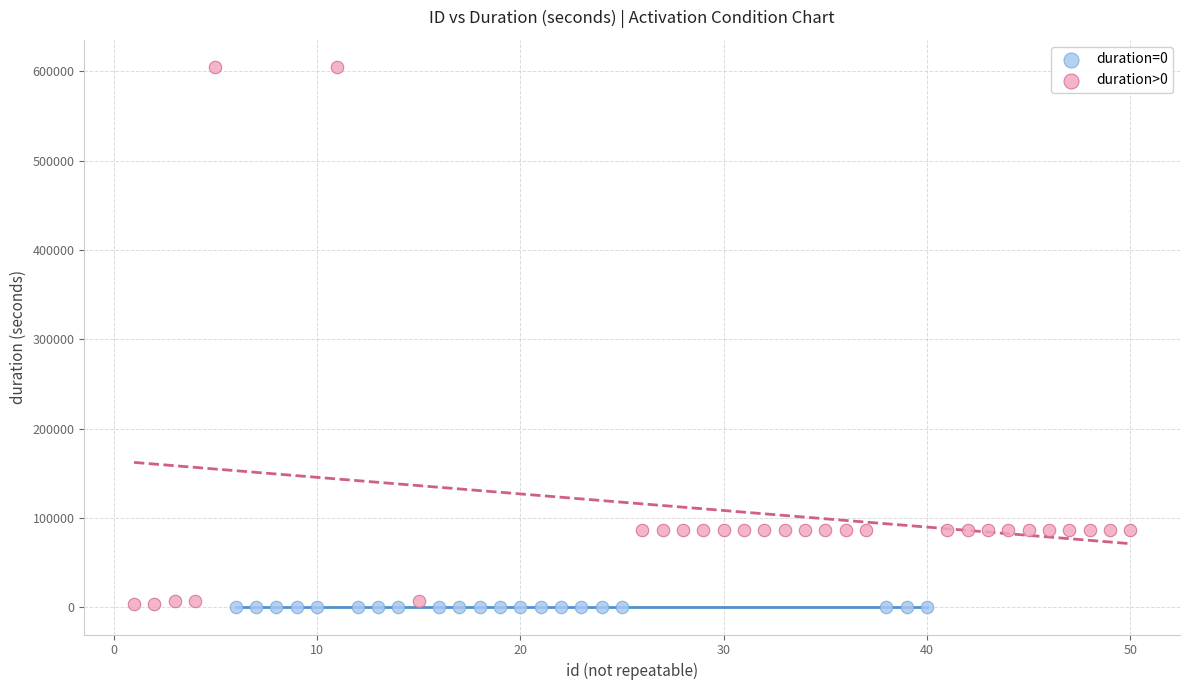

Which series contains the highest Y value?

duration>0